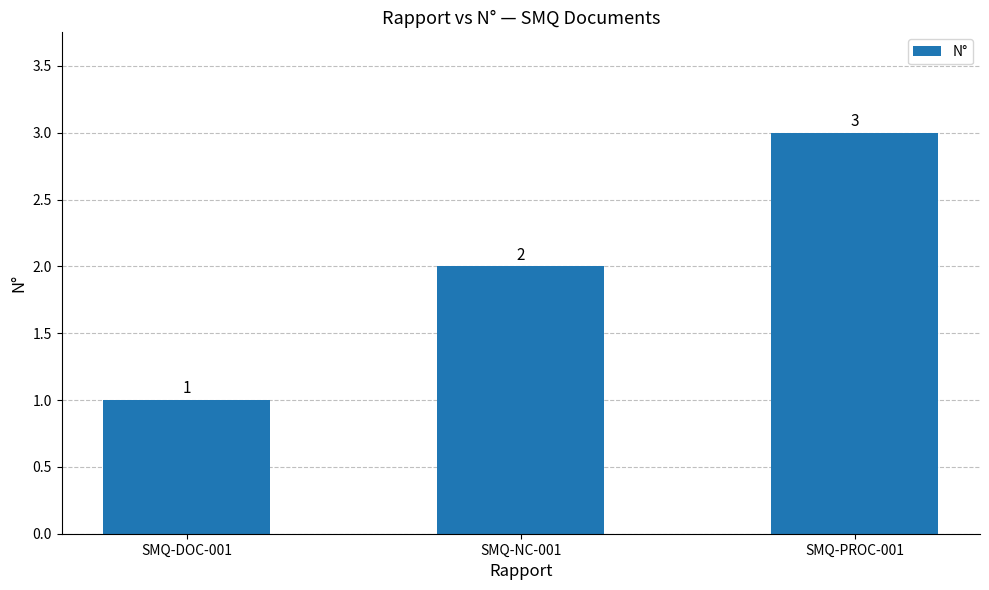

The chart shows a value of 3 at SMQ-PROC-001. True or false?

True